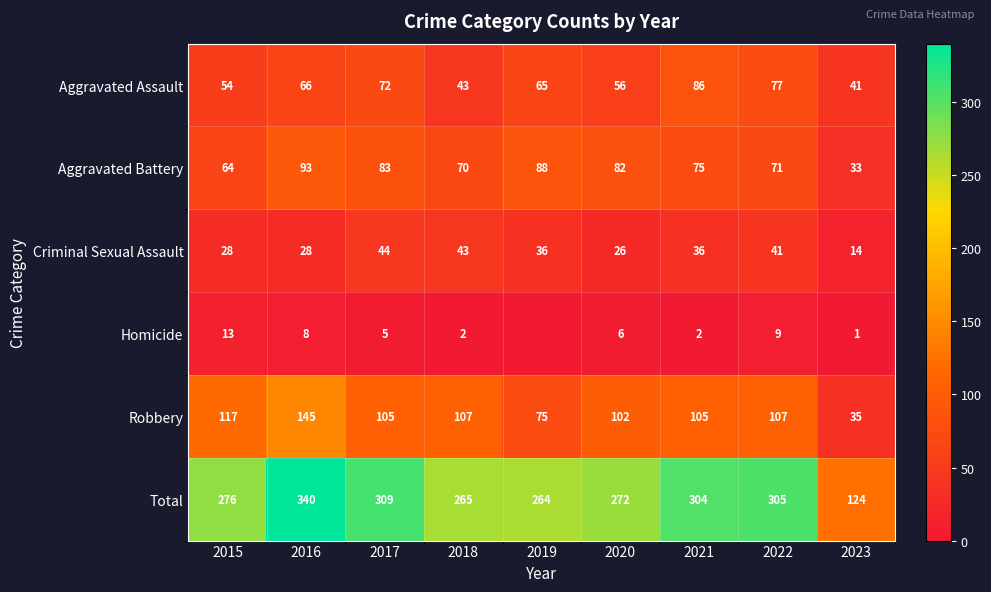

Which category has the lowest value in the Total series?

2023